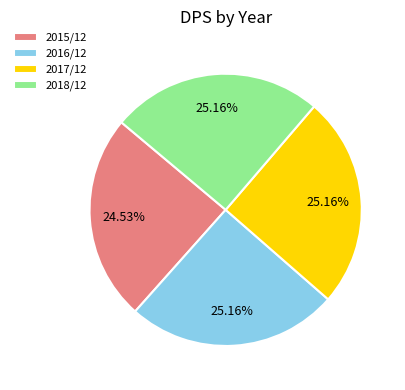

Is the sum of 2015/12 and 2018/12 greater than half?

No